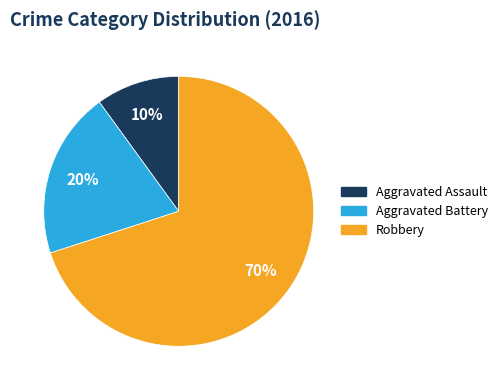

What percentage is the Aggravated Battery slice, to the nearest percent?

20%